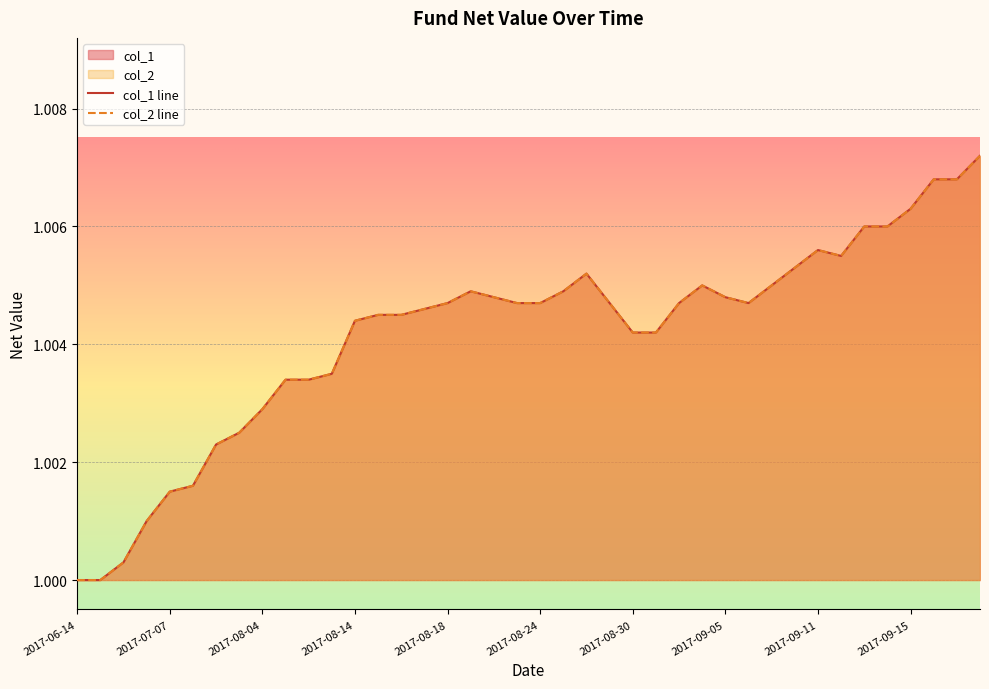

At which category is the sum across all series the highest?

2017-09-20